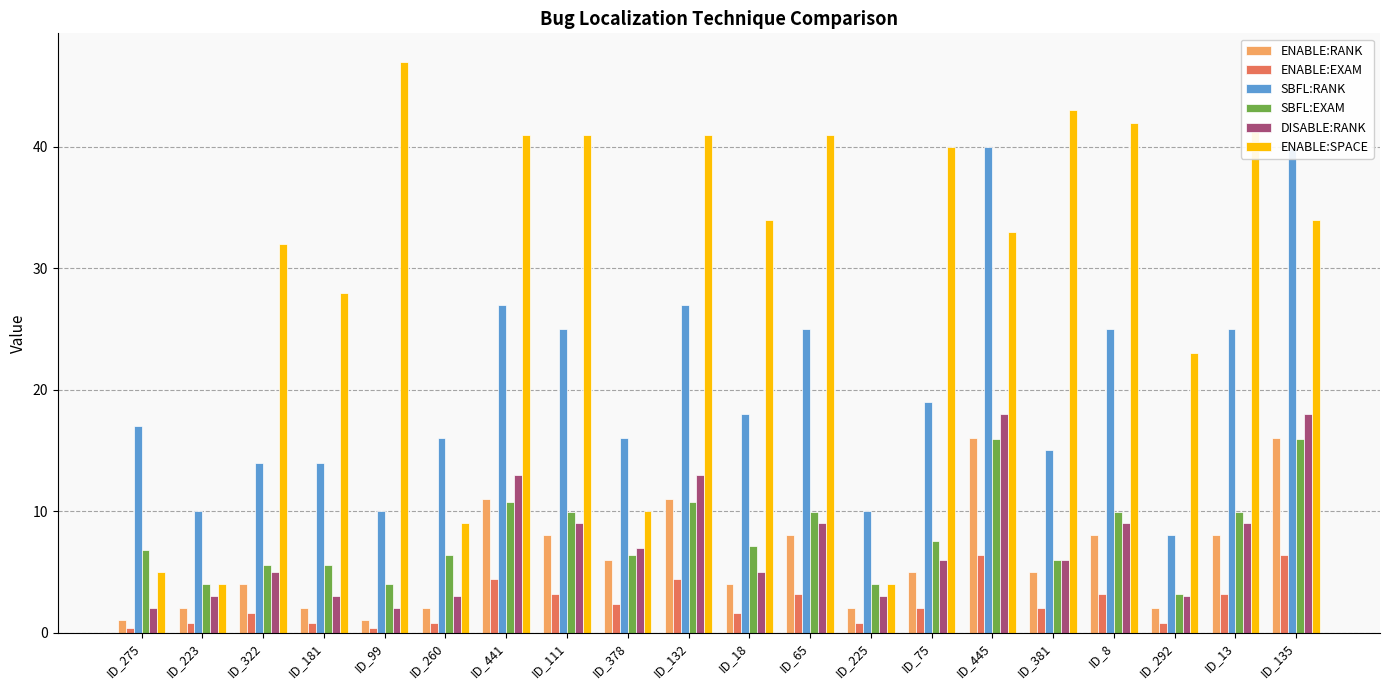

What is the maximum value shown in the chart?

47.0